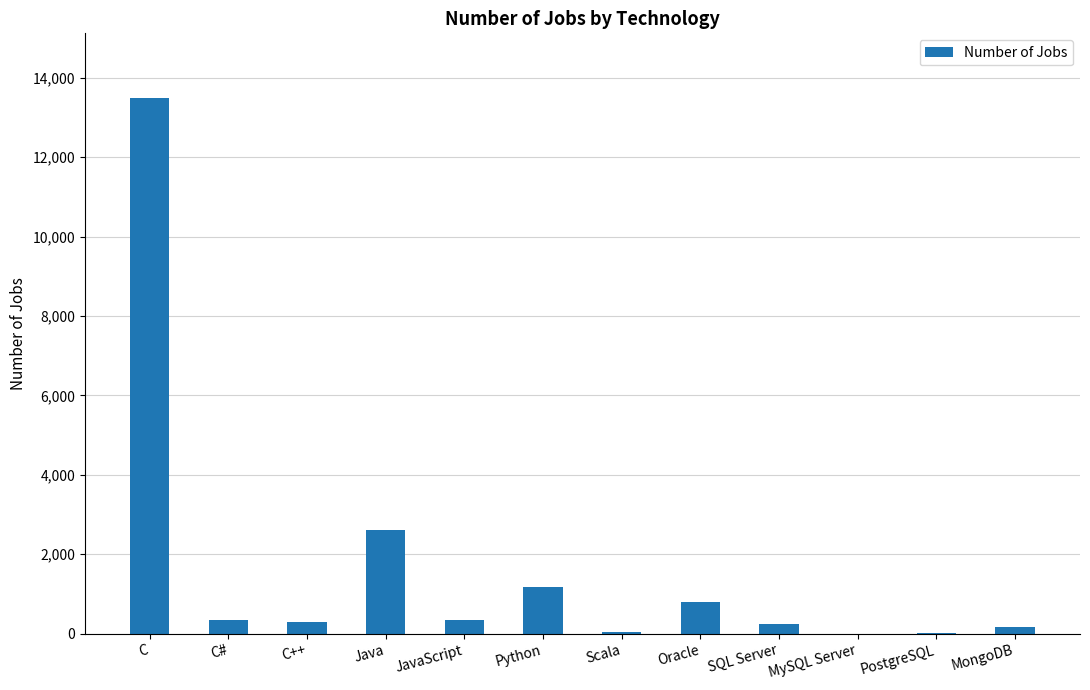

Which has a higher value, C# or Python?

Python